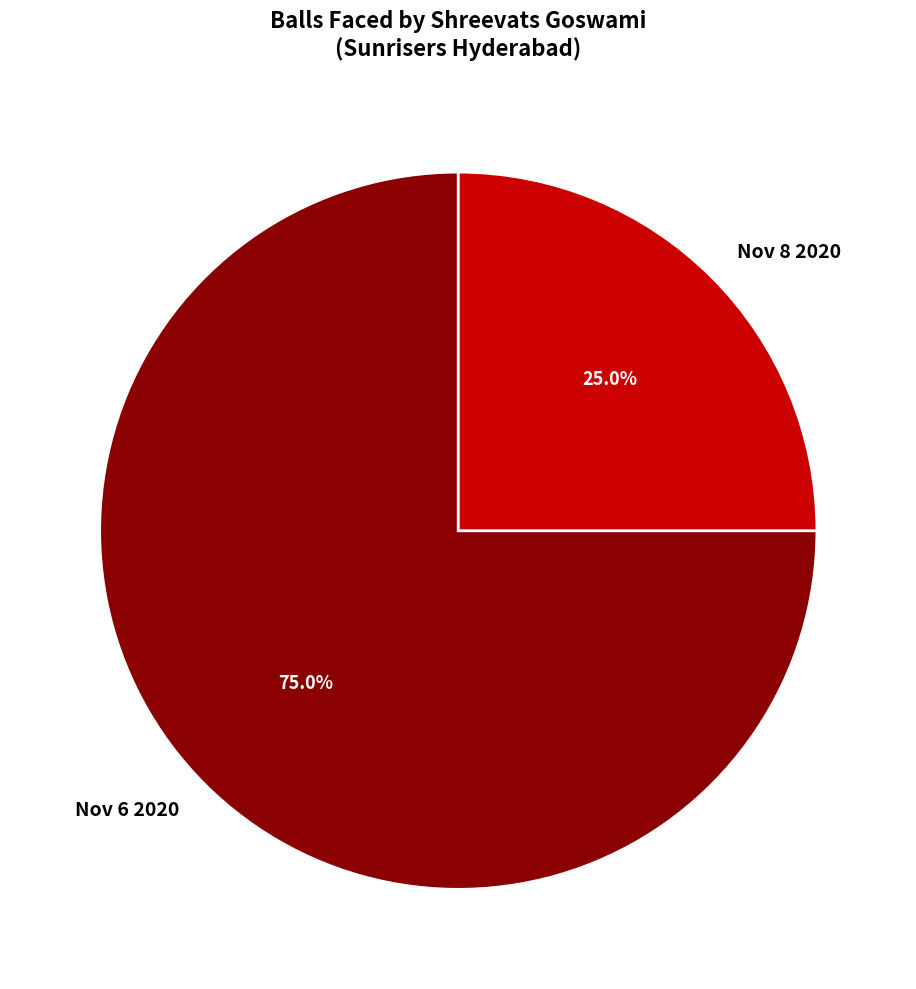

How many segments does this pie chart have?

2